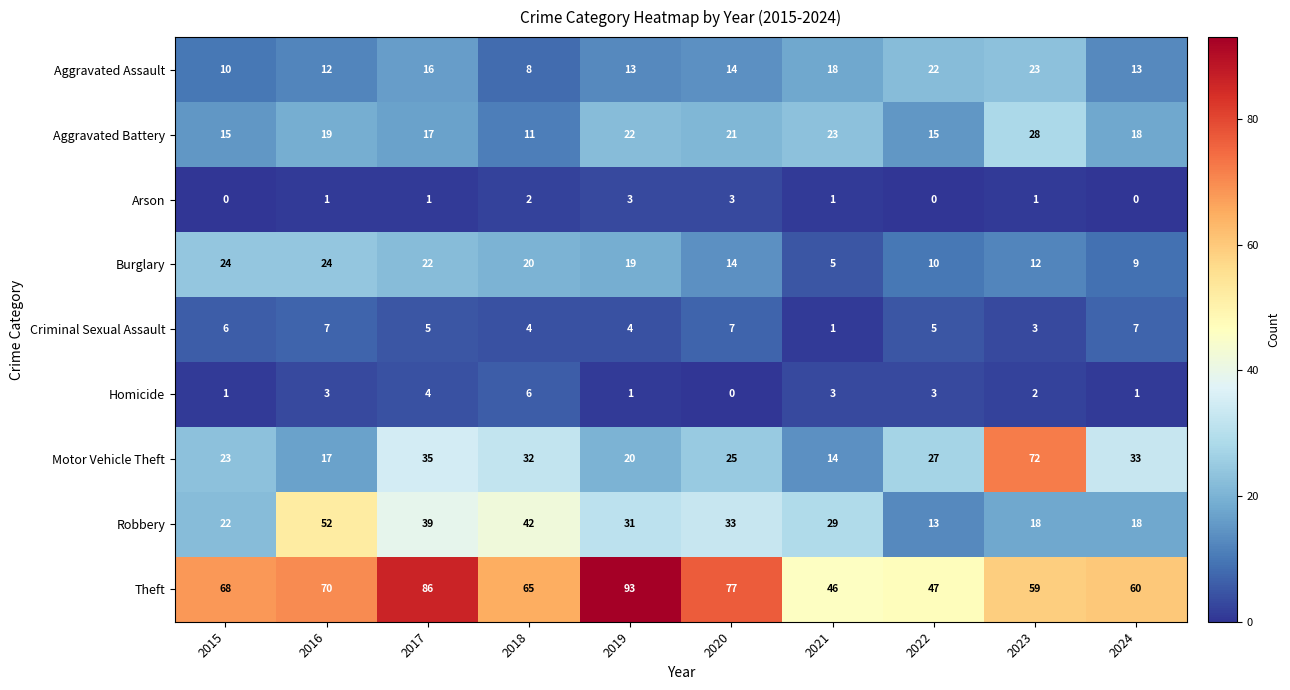

What is the average value of the Aggravated Assault series?

15